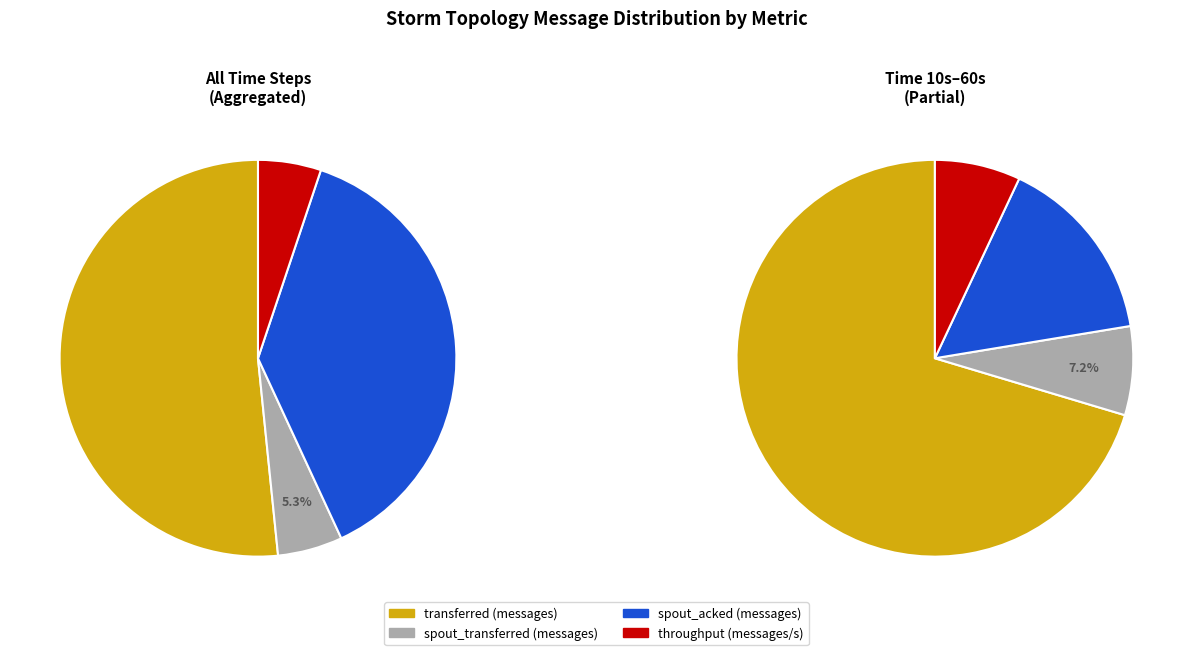

True or false: 10 accounts for 0% of the total.

True